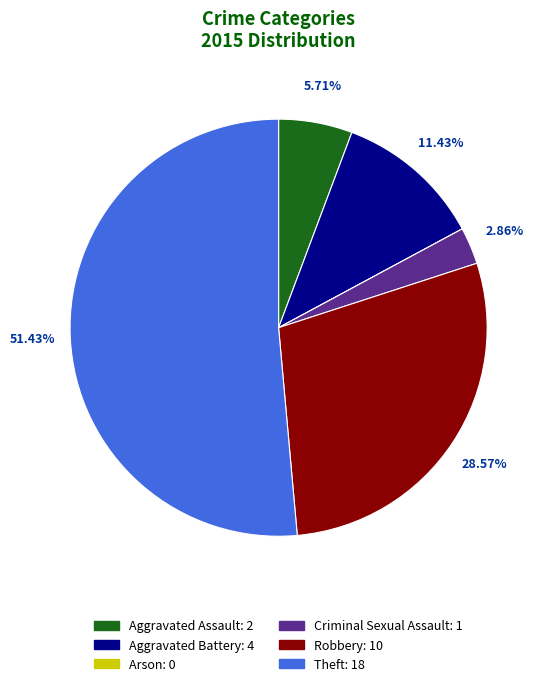

To the nearest percent, what is the average slice percentage?

17%